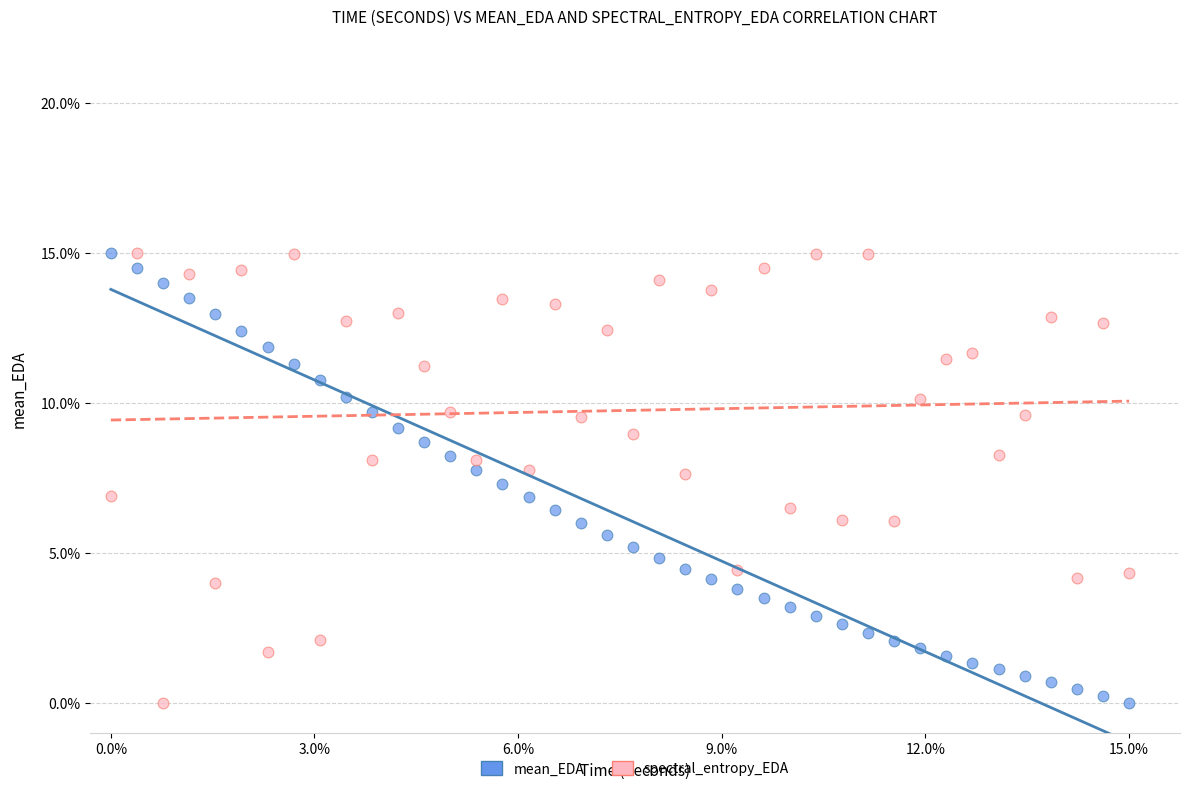

What is the X range (max minus min) for the scatter plot?

1.0